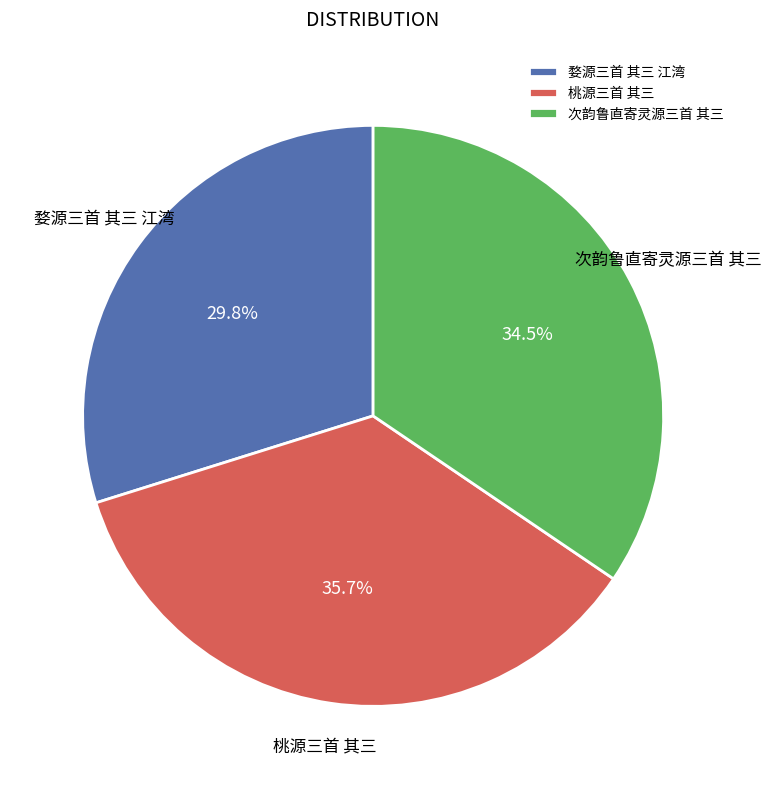

Does any single category account for the majority?

No